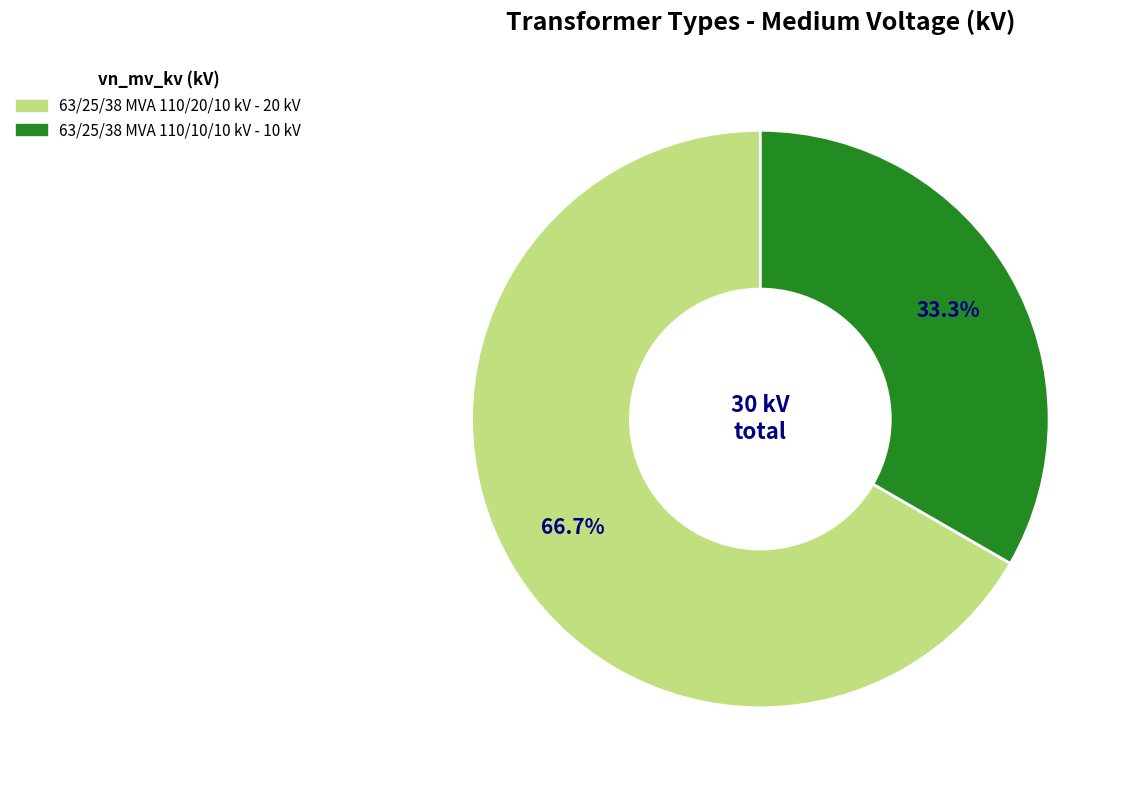

What is the ratio of the value at 63/25/38 MVA 110/10/10 kV to the value at 63/25/38 MVA 110/20/10 kV?

0.5